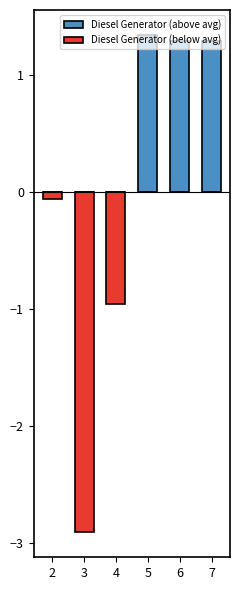

What are all the series names shown in the legend?

Diesel Generator (above avg), Diesel Generator (below avg)